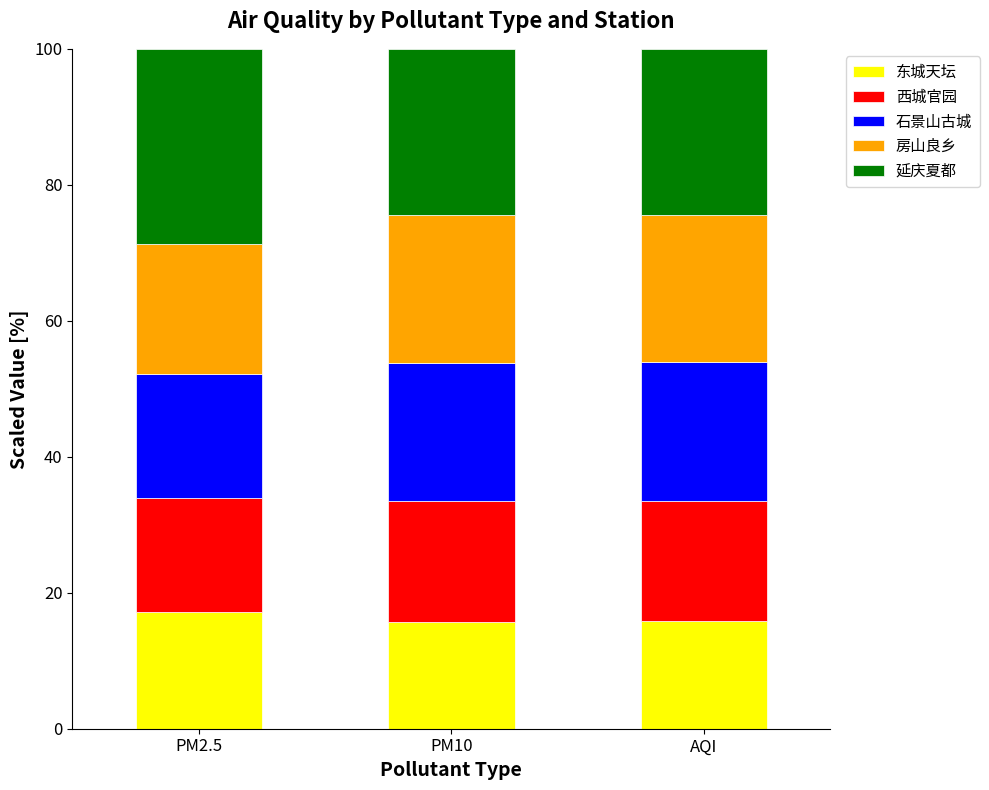

What is the lowest value of the 东城天坛 series?

15.7